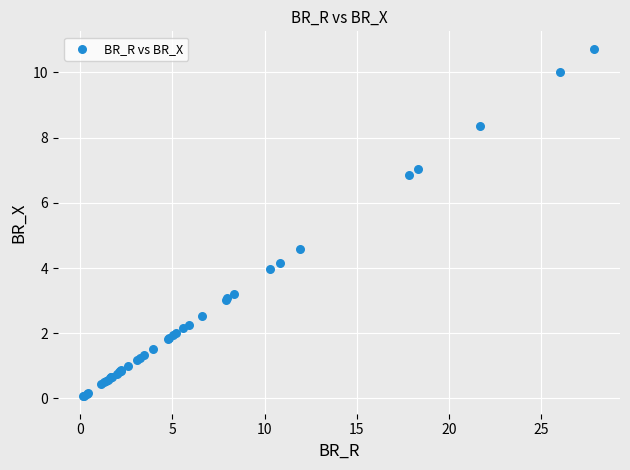

What Y value in the scatter plot is closest to 5?

4.6